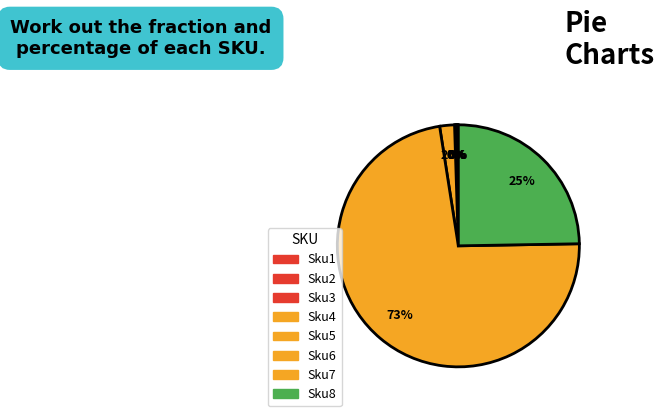

Which category has the biggest portion of the pie?

Sku7